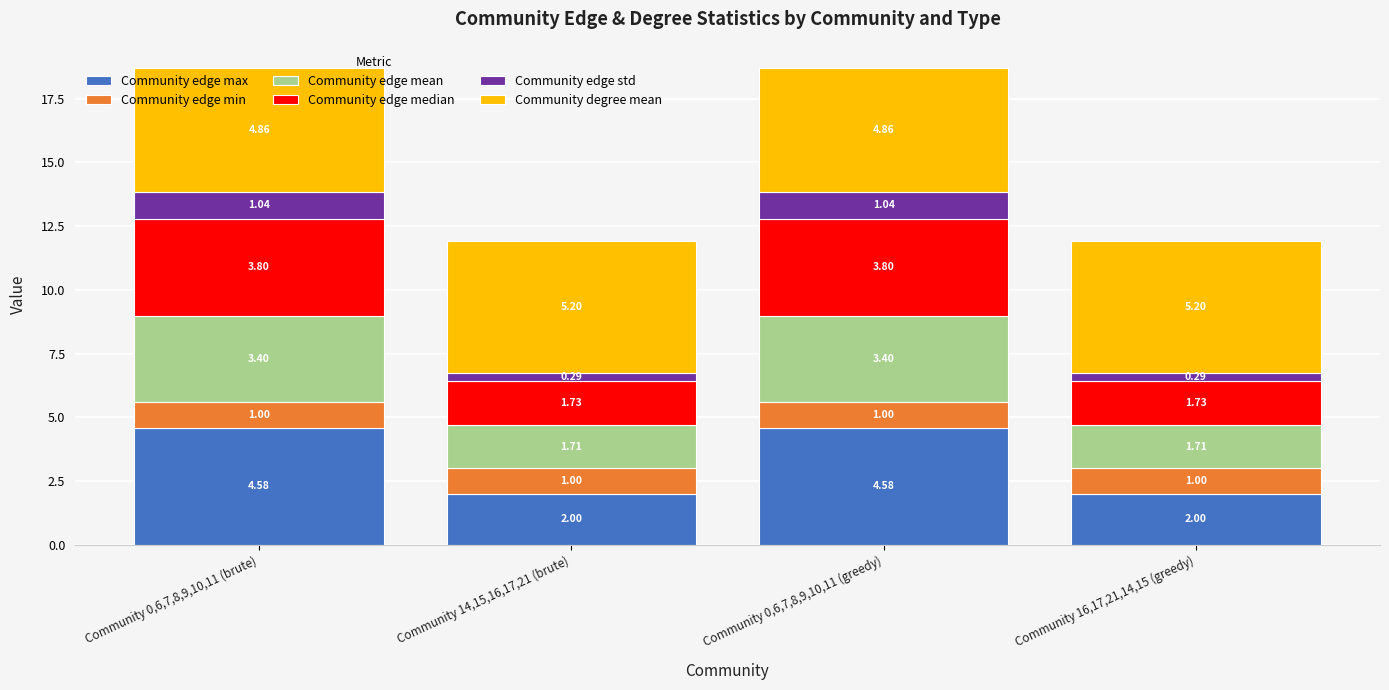

What is the difference between the maximum and minimum values in the Community edge max series?

2.6